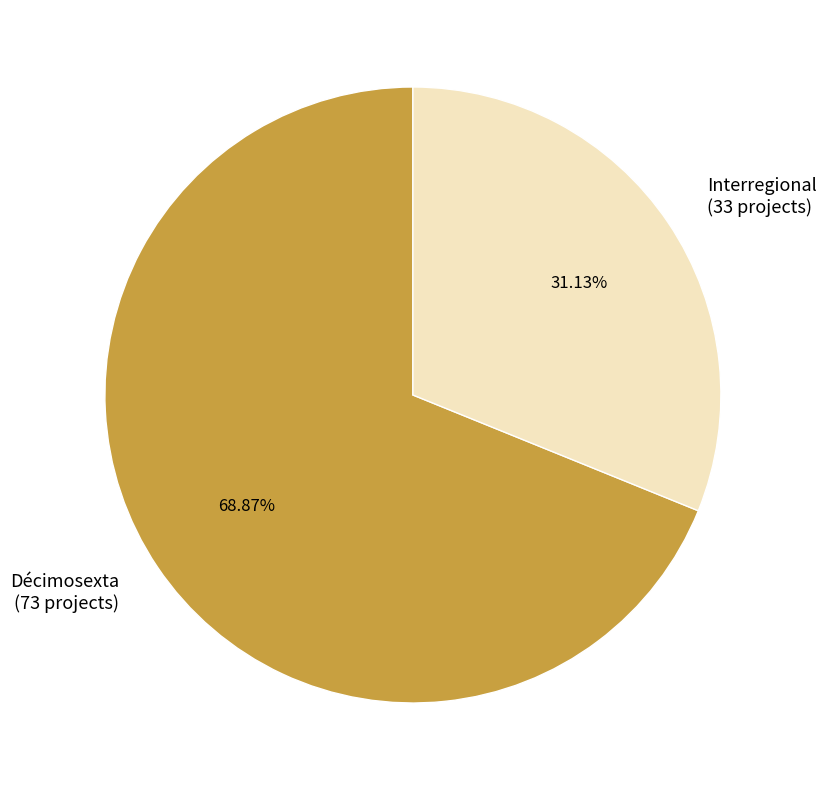

To the nearest percent, what is the combined percentage of Décimosexta and Interregional?

100%